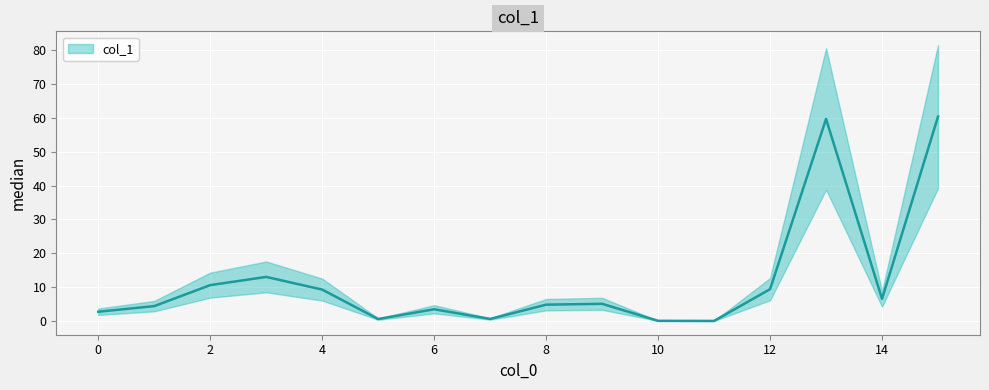

What is the difference between the second highest and minimum values?

59.7